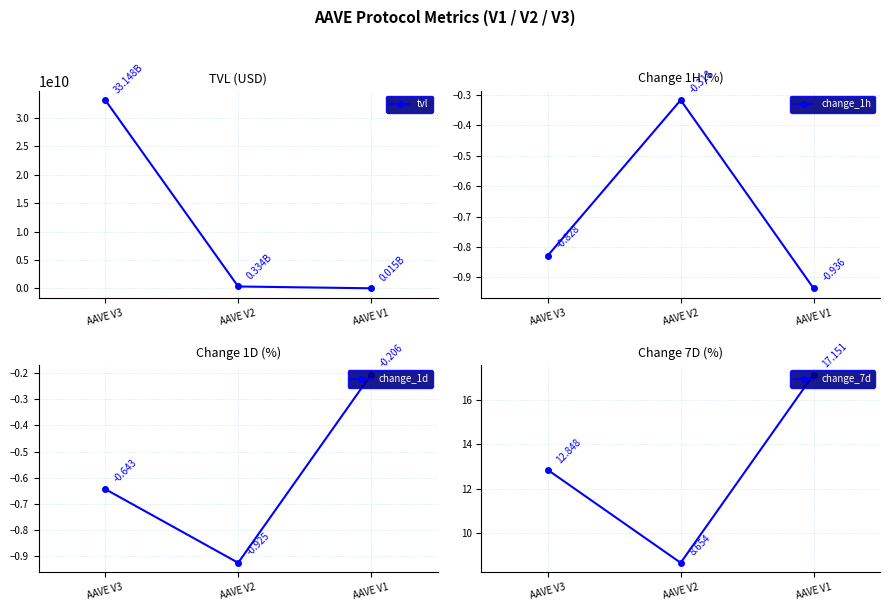

At which label is change_1h closest to 0?

AAVE V2